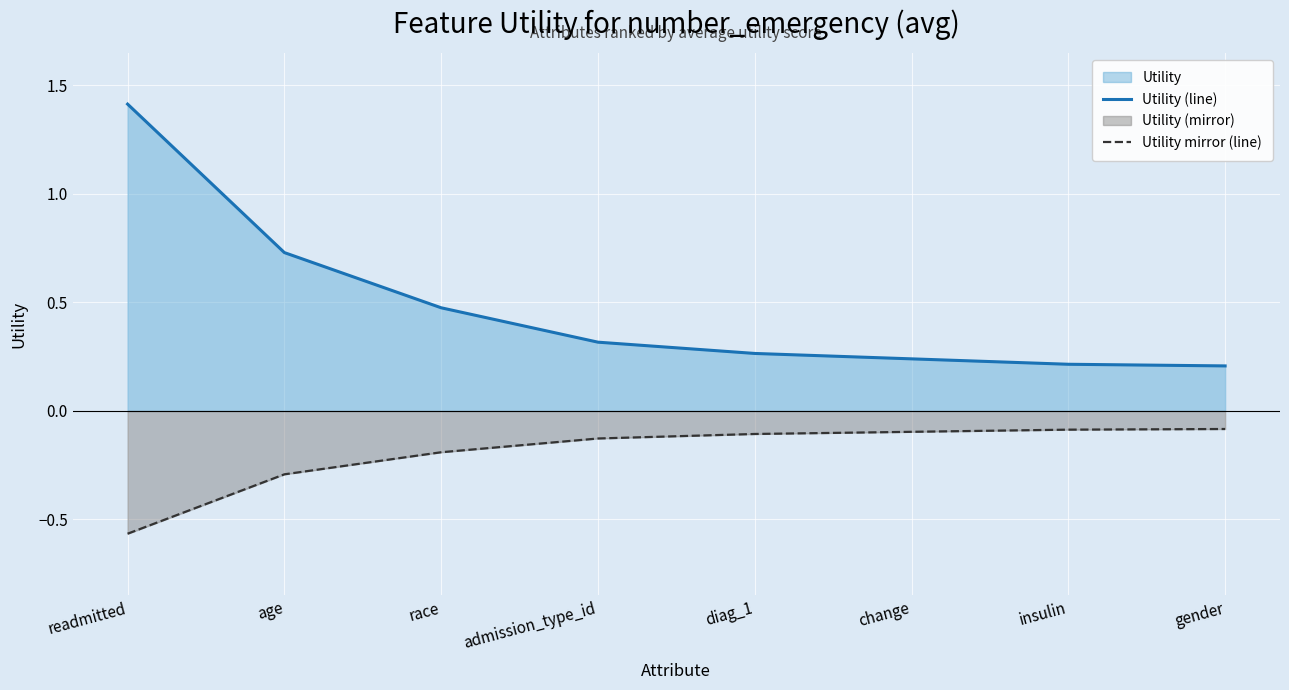

What is the difference between the second highest and minimum values in the Utility mirror (line) series?

0.5